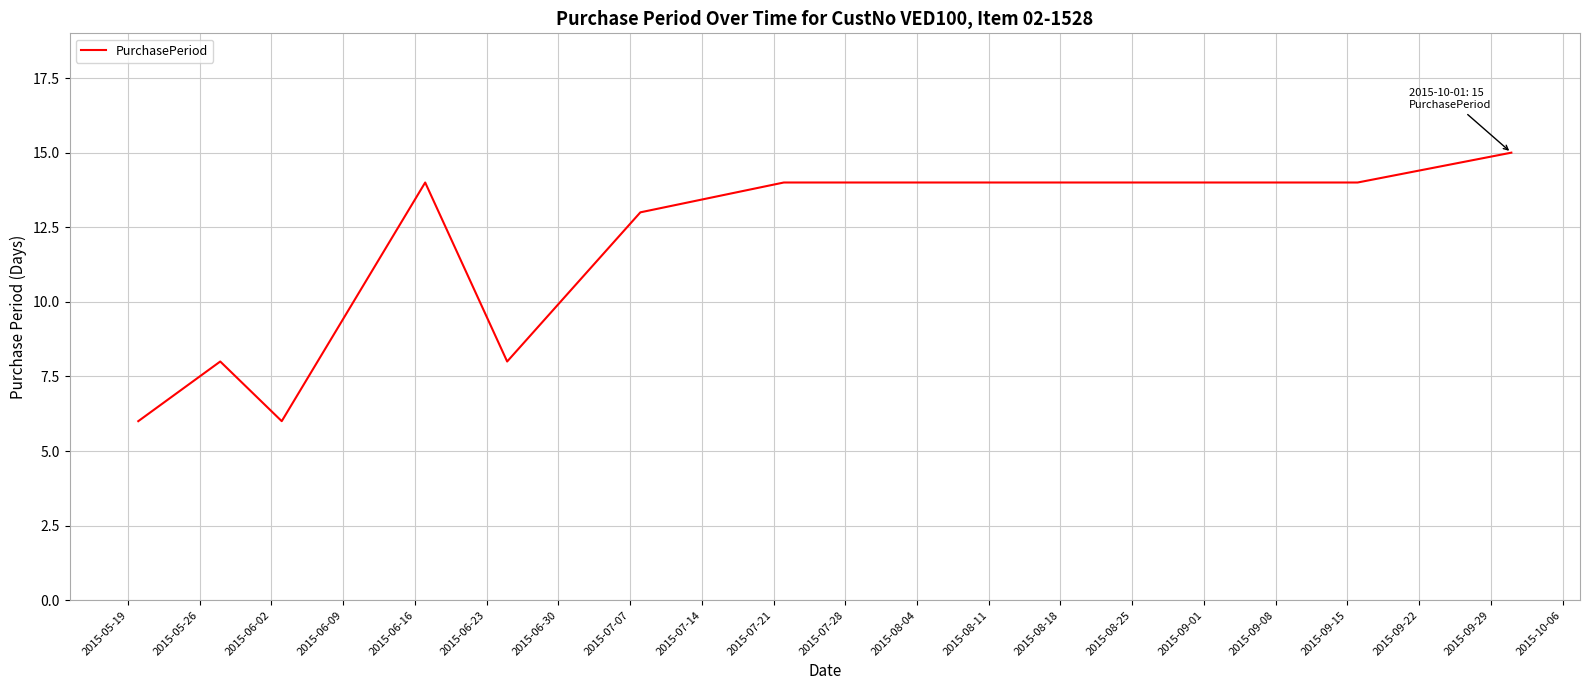

What is the greatest value displayed?

15